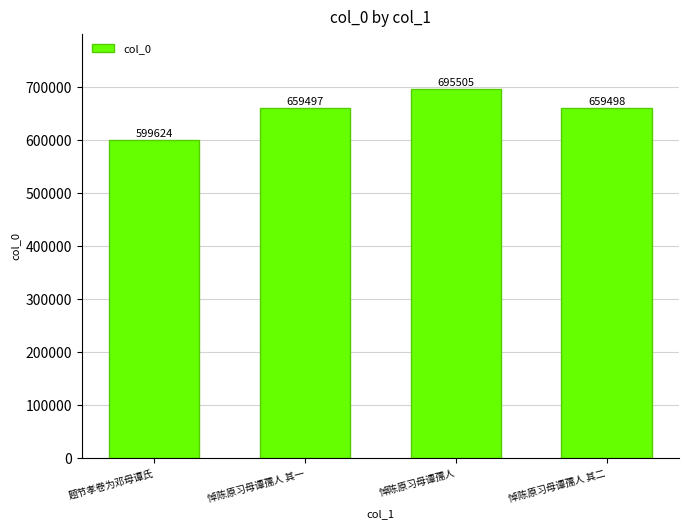

What is the change in value from 悼陈原习母谭孺人 to 悼陈原习母谭孺人 其二?

-36007